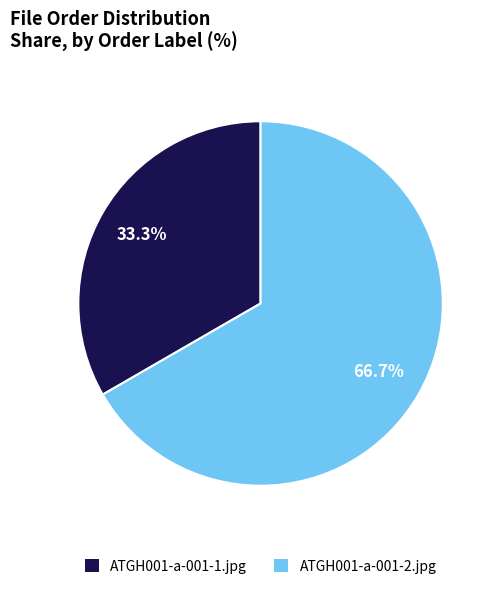

Count the number of slices in the pie.

2